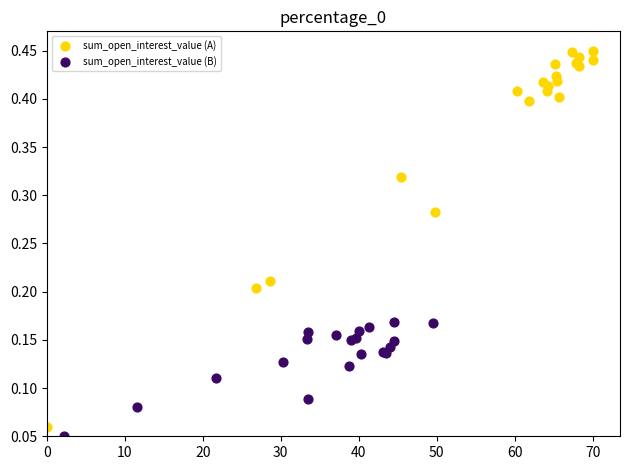

Which series contains the highest Y value?

sum_open_interest_value (A)